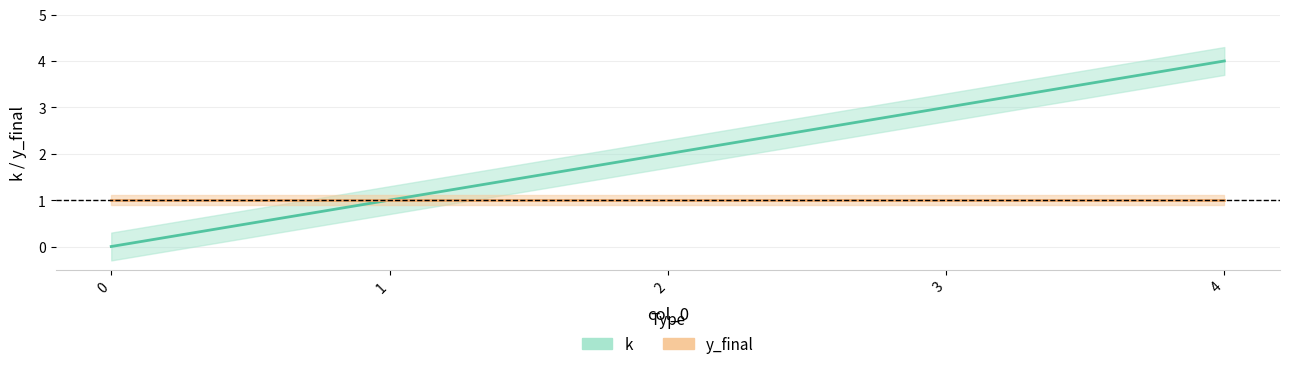

What is the value of the y_final point at the 3rd from the left?

1